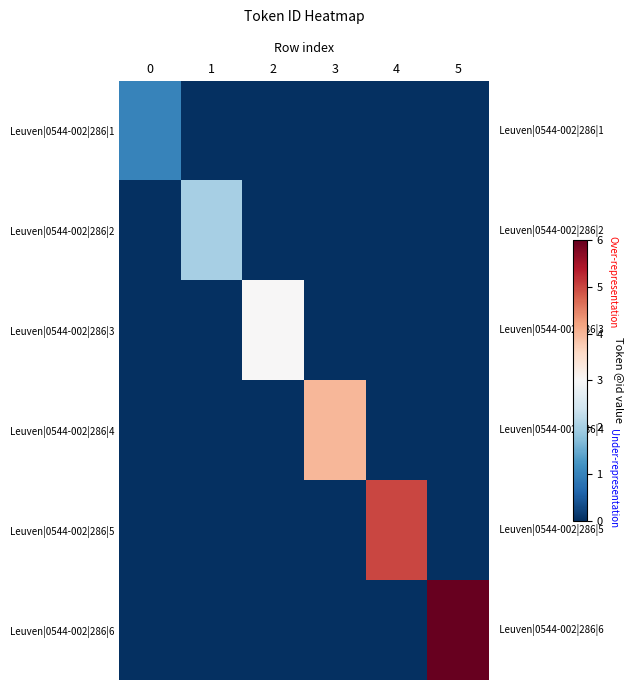

List the series in order of their overall mean, lowest first.

Leuven|0544-002|286|1, Leuven|0544-002|286|2, Leuven|0544-002|286|3, Leuven|0544-002|286|4, Leuven|0544-002|286|5, Leuven|0544-002|286|6